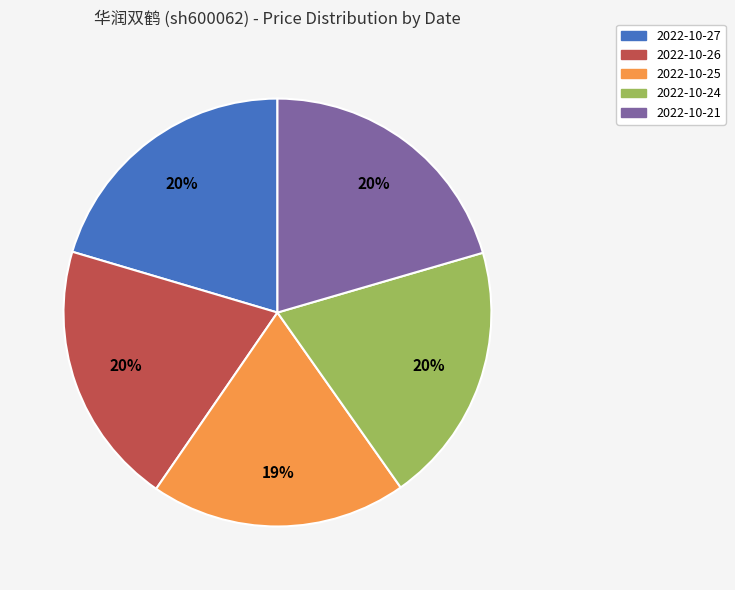

Is there a majority slice in this chart?

No